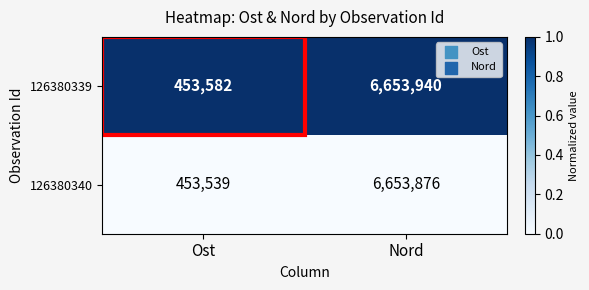

Is it true that 126380340 equals 6653876 at Nord?

True